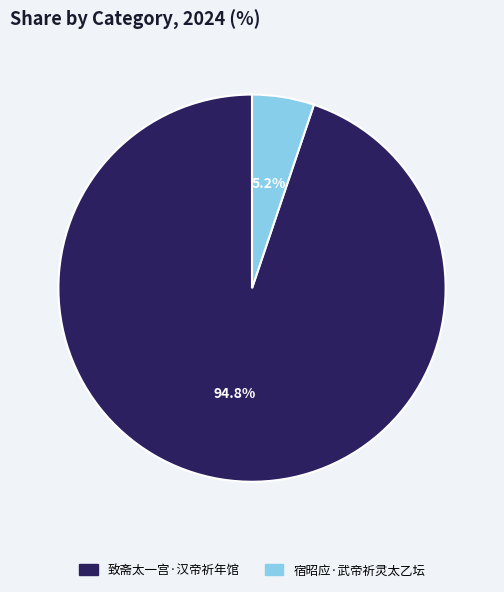

To the nearest percent, what is the difference between the 致斋太一宫·汉帝祈年馆 and 宿昭应·武帝祈灵太乙坛 slice percentages?

90%